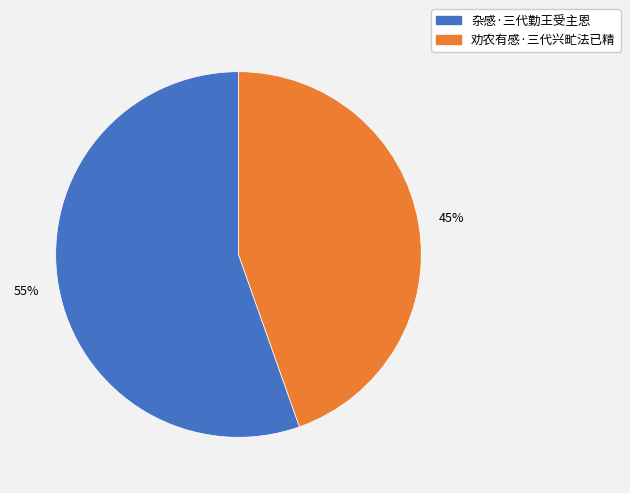

Rank the categories by value from highest to lowest.

杂感·三代勤王受主恩, 劝农有感·三代兴甿法已精